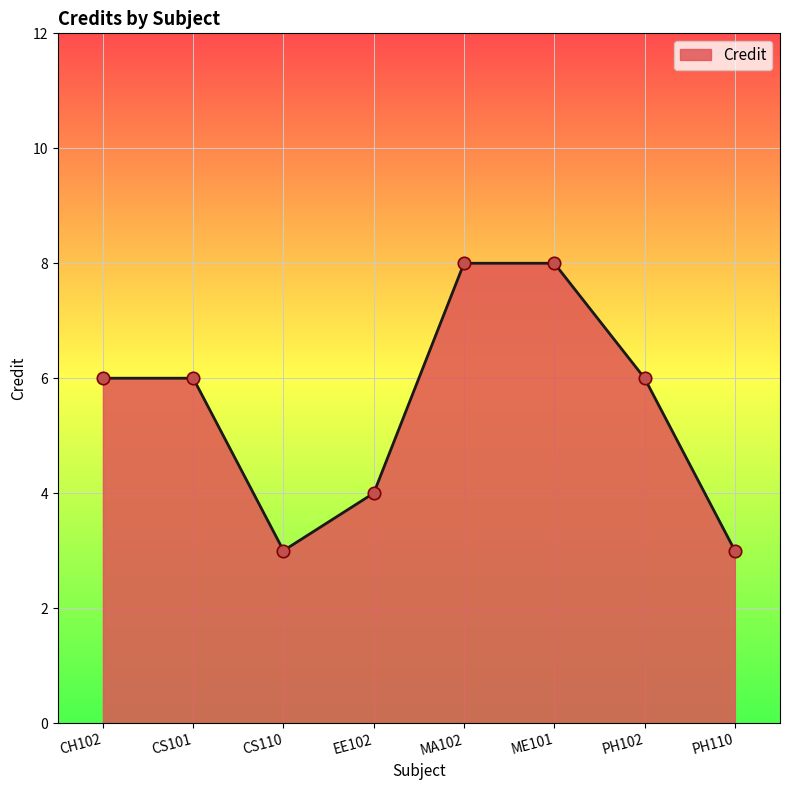

What is the change in value from CS110 to ME101?

+5